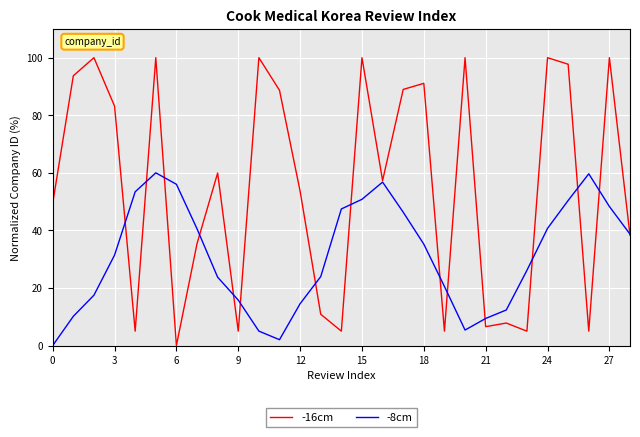

In -8cm, how many points are lower than both neighbors (excluding endpoints)?

2